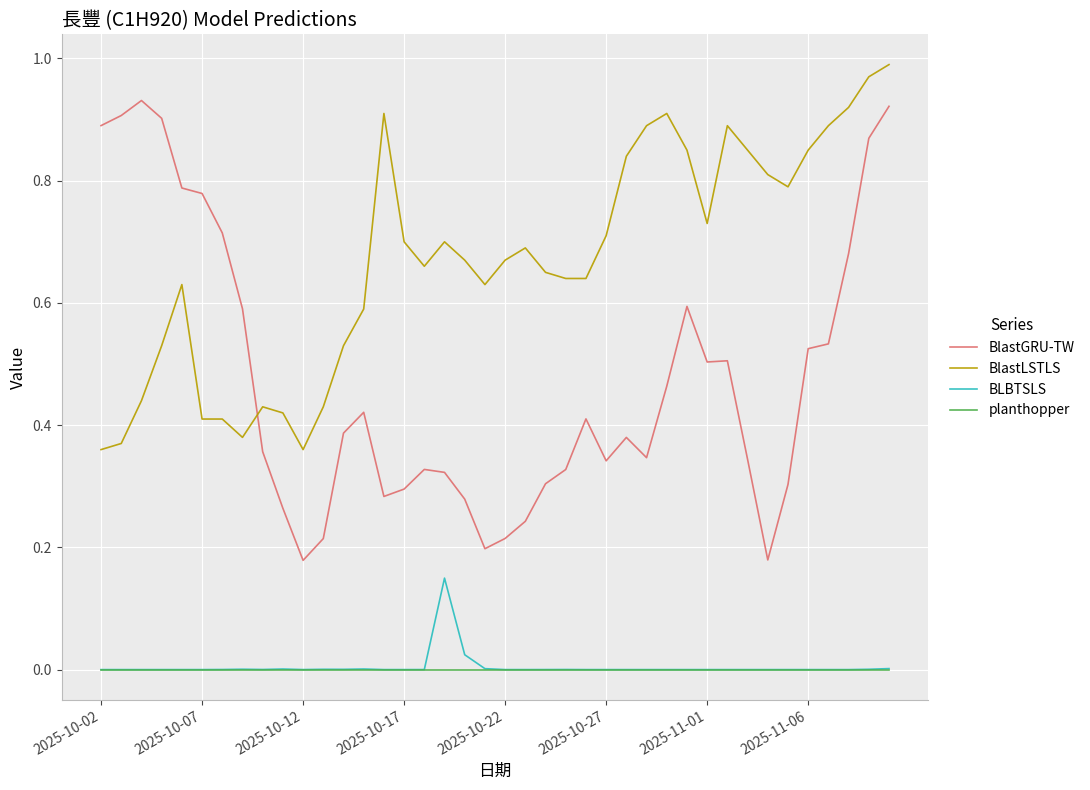

Which series has the widest spread of values?

BlastGRU-TW